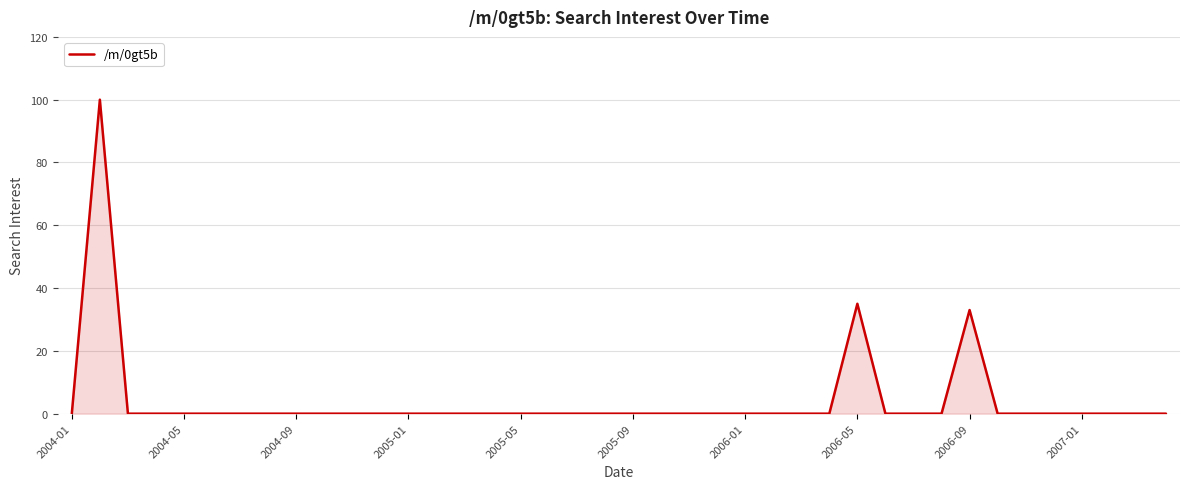

What is the difference between the maximum and minimum values?

100